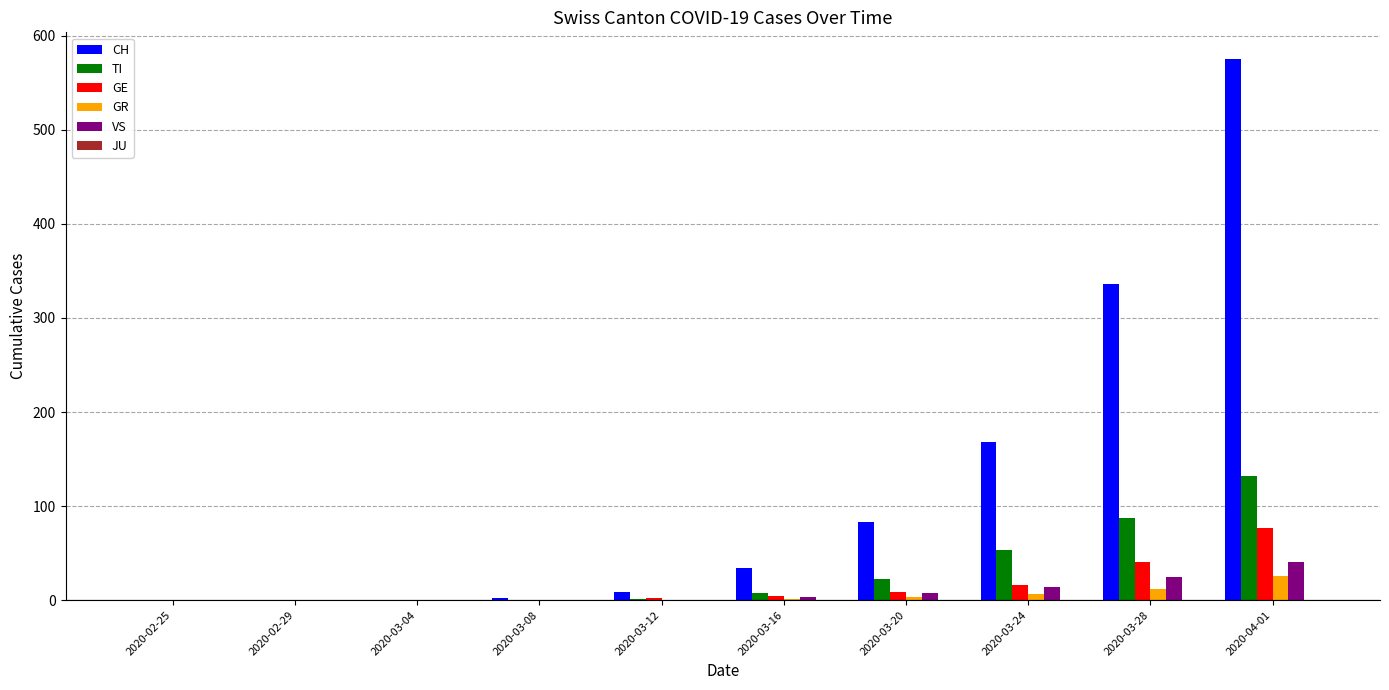

The GR series shows 12 at 2020-03-28. True or false?

True